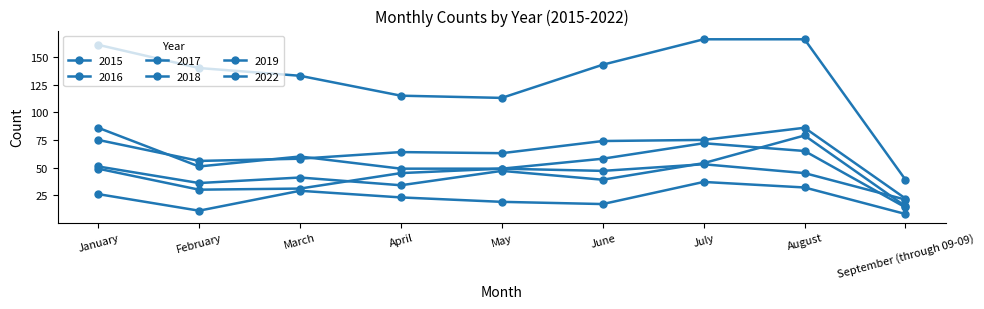

How many data points does each series have?

9